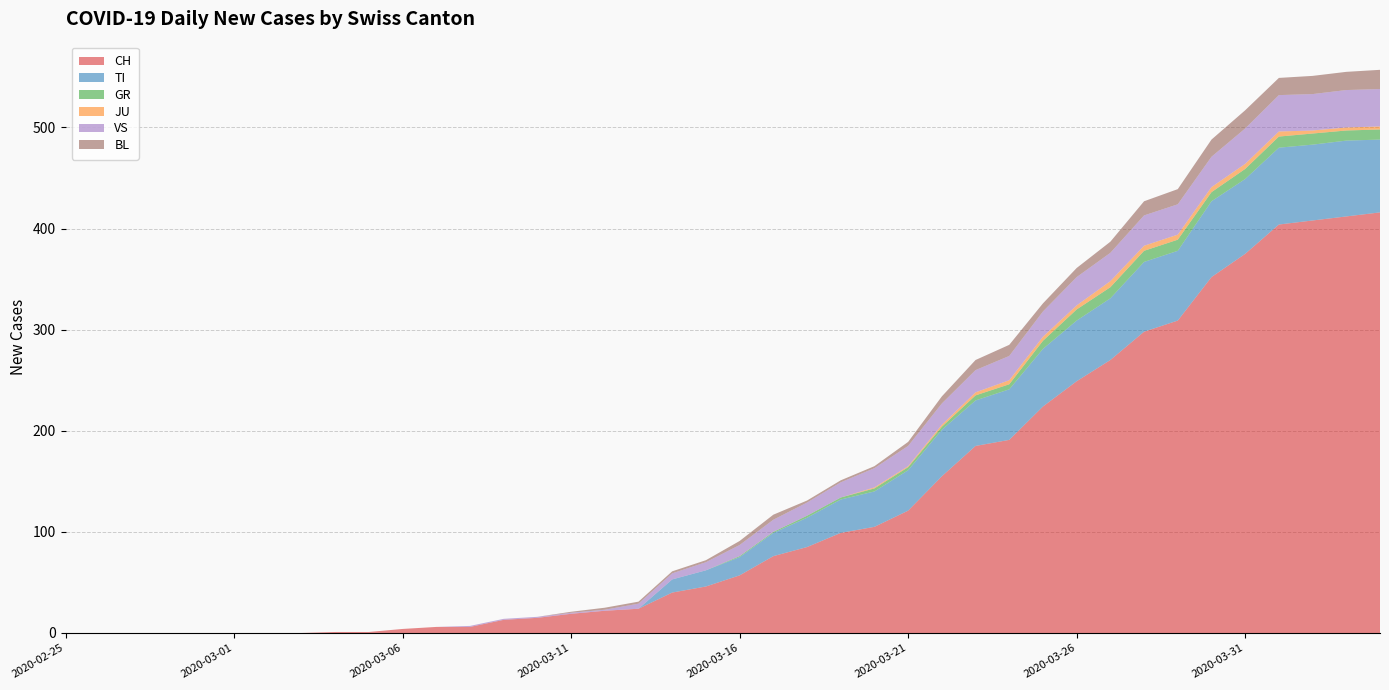

Reading right to left, transcribe all the data shown in this chart.

CH: 416	412	408	404	375	352	309	298	270	249	224	191	185	155	121	105	99	85	76	57	46	40	24	22	19	15	13	6	6	4	1	1	0	0	0	0	0	0	0	0
TI: 72	75	75	76	74	75	69	69	61	60	57	50	45	46	40	35	33	29	23	18	16	13	0	0	0	0	0	0	0	0	0	0	0	0	0	0	0	0	0	0
GR: 10	10	11	11	10	9	11	11	11	11	8	5	5	3	3	3	2	2	1	1	0	0	0	0	0	0	0	0	0	0	0	0	0	0	0	0	0	0	0	0
JU: 3	3	3	5	5	5	5	5	6	4	4	4	3	2	1	1	0	0	0	0	0	0	0	0	0	0	0	0	0	0	0	0	0	0	0	0	0	0	0	0
VS: 37	37	36	36	35	30	30	30	28	28	25	24	22	21	20	19	15	13	12	11	8	6	5	1	1	1	1	1	0	0	0	0	0	0	0	0	0	0	0	0
BL: 19	18	18	17	18	17	15	14	11	9	8	11	10	7	4	2	2	2	5	4	2	2	2	2	1	0	0	0	0	0	0	0	0	0	0	0	0	0	0	0